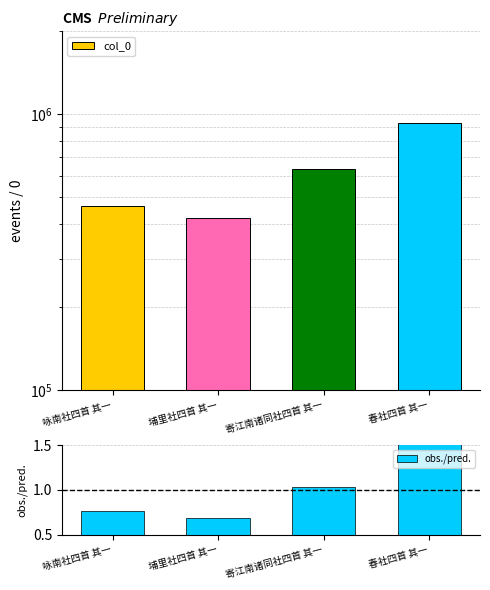

The value of obs./pred. at 春社四首 其一 is 1.5. True or false?

True